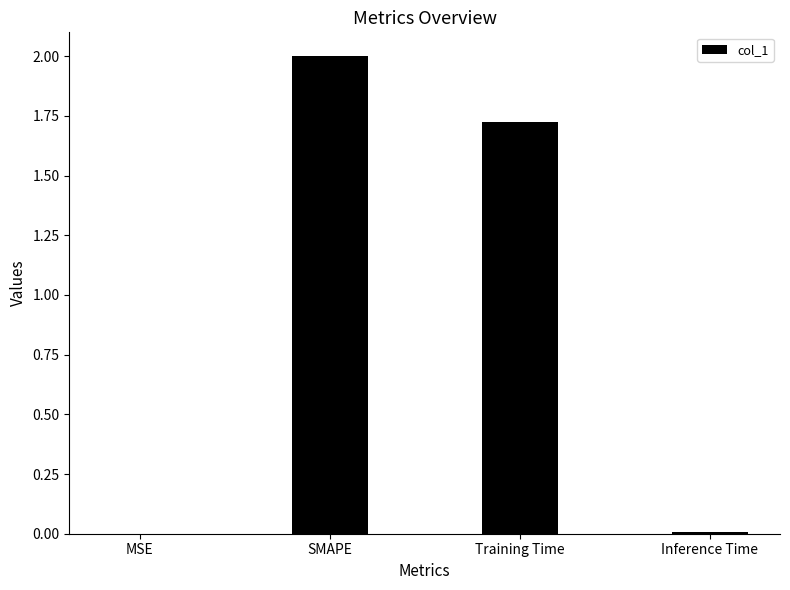

The chart shows a value of 0.0 at MSE. True or false?

True